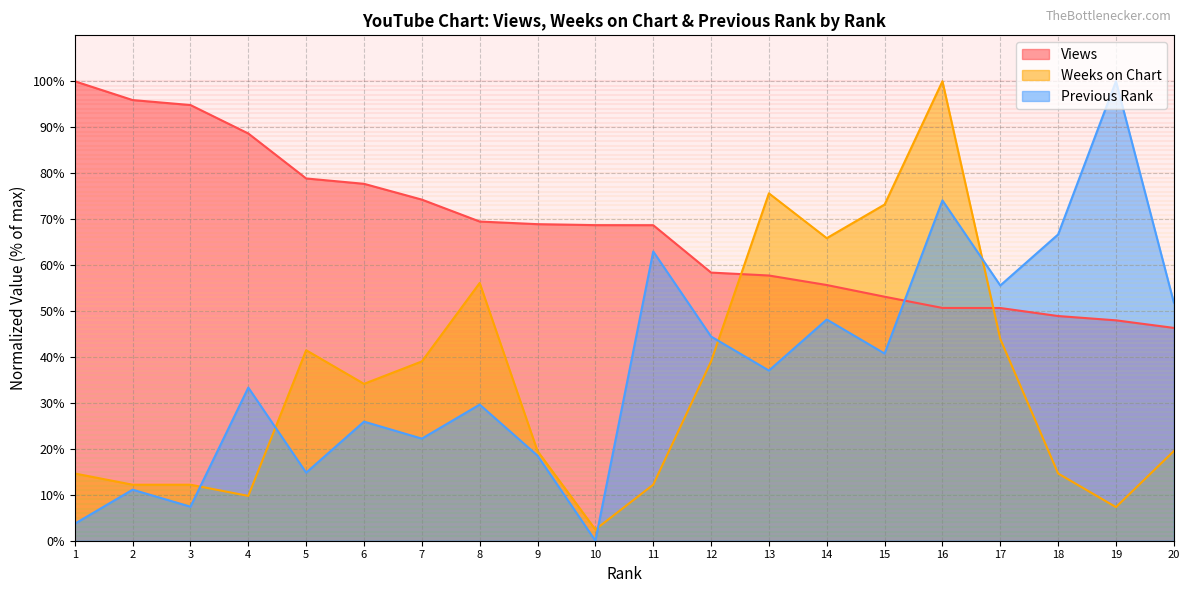

True or false: Weeks on Chart has a value of 67.3 at 5.

False